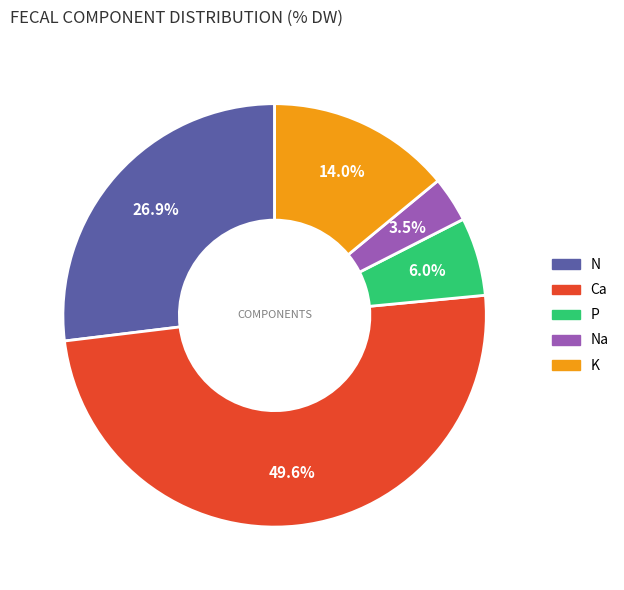

Does any single category account for the majority?

No